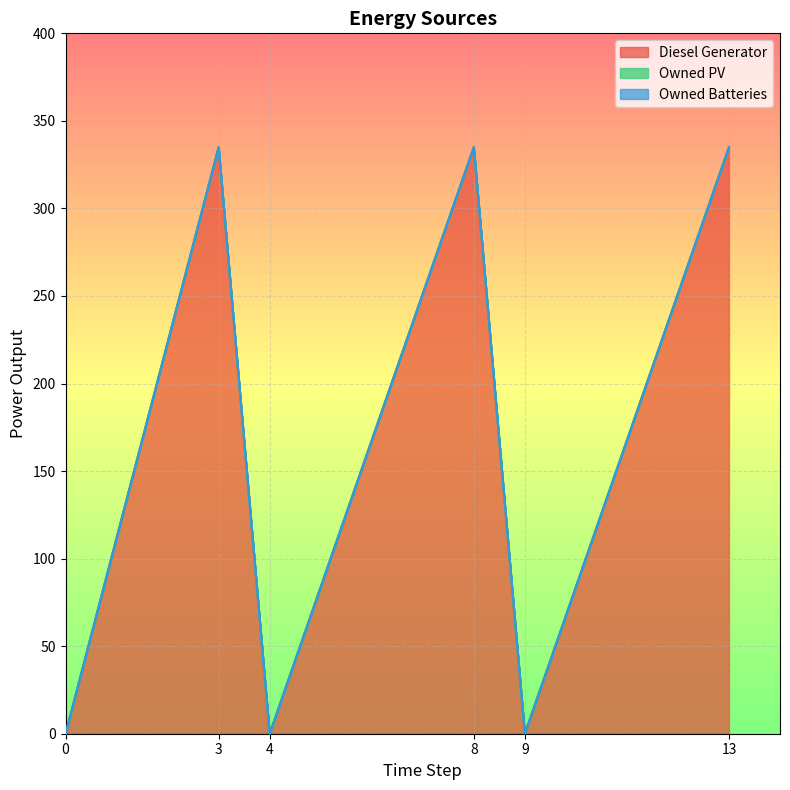

True or false: Owned PV and Owned Batteries intersect in this chart.

False